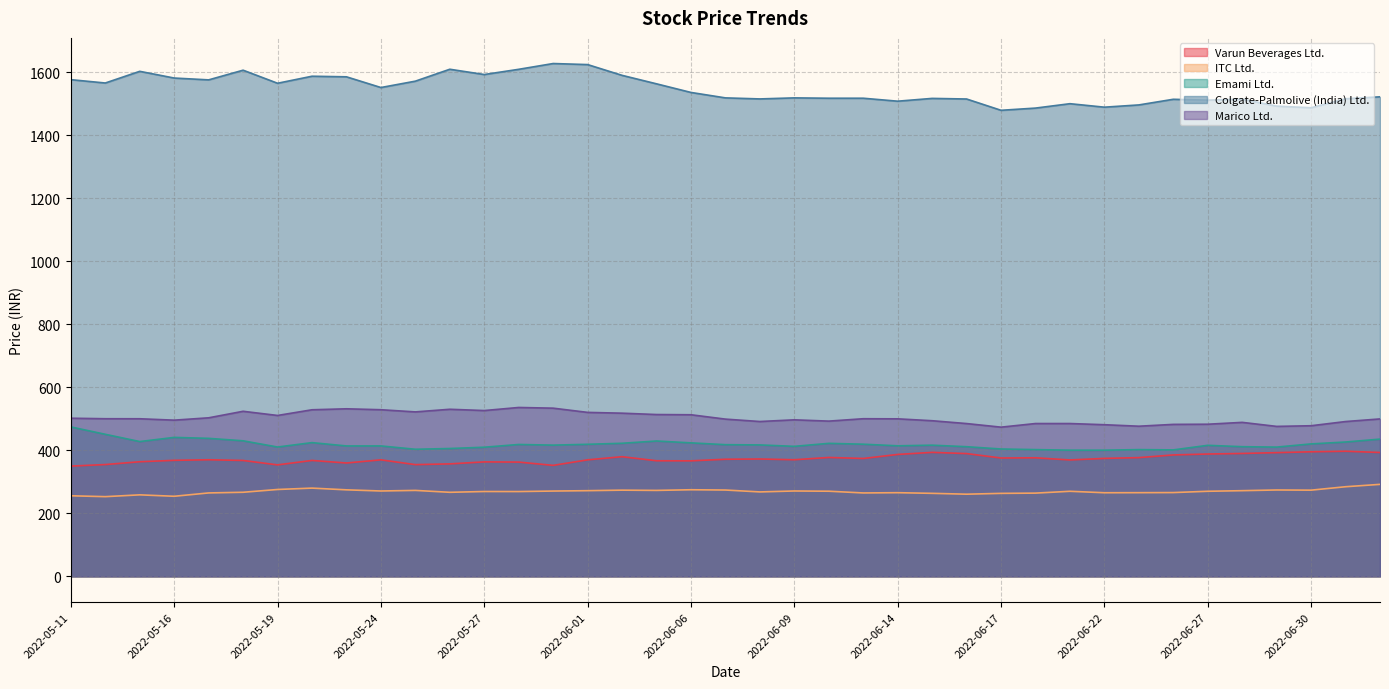

The Emami Ltd. series shows 577.9 at 2022-05-16. True or false?

False